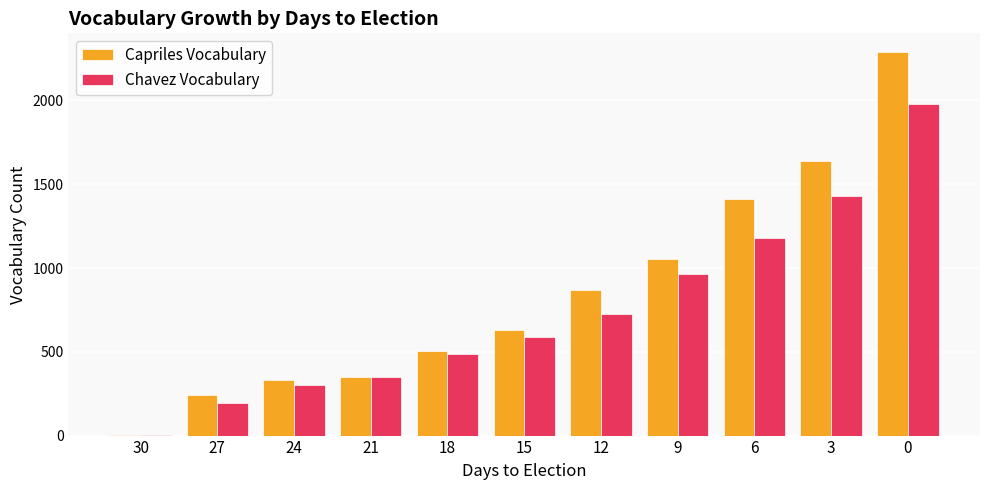

Are the bars grouped side by side (vs. stacked)?

Yes